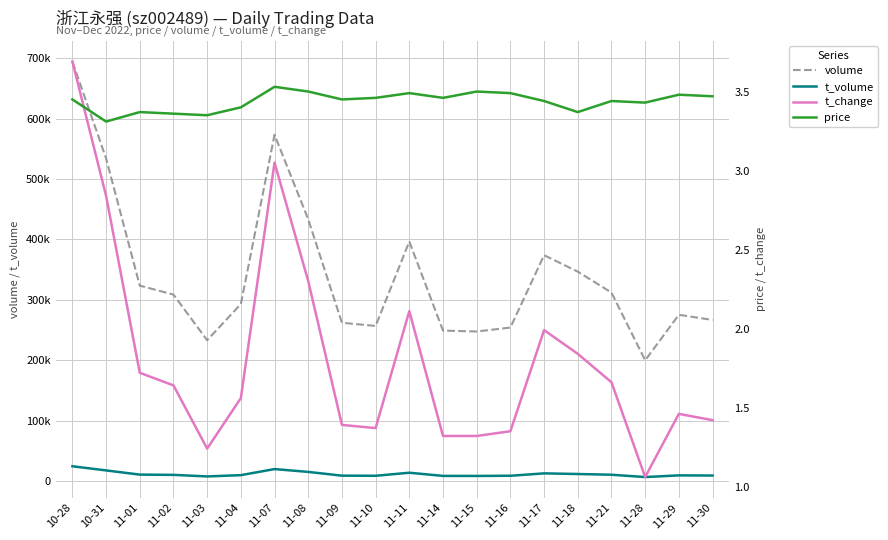

True or false: t_volume and t_change cross at least once.

False